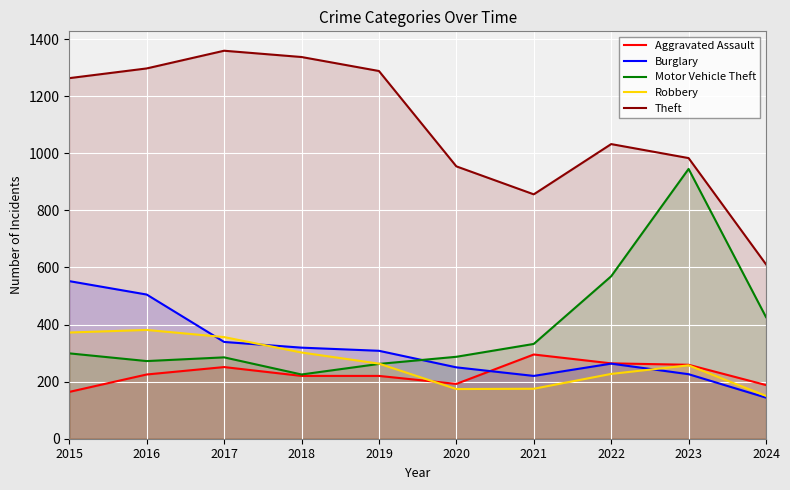

True or false: Burglary and Motor Vehicle Theft cross at least once.

True